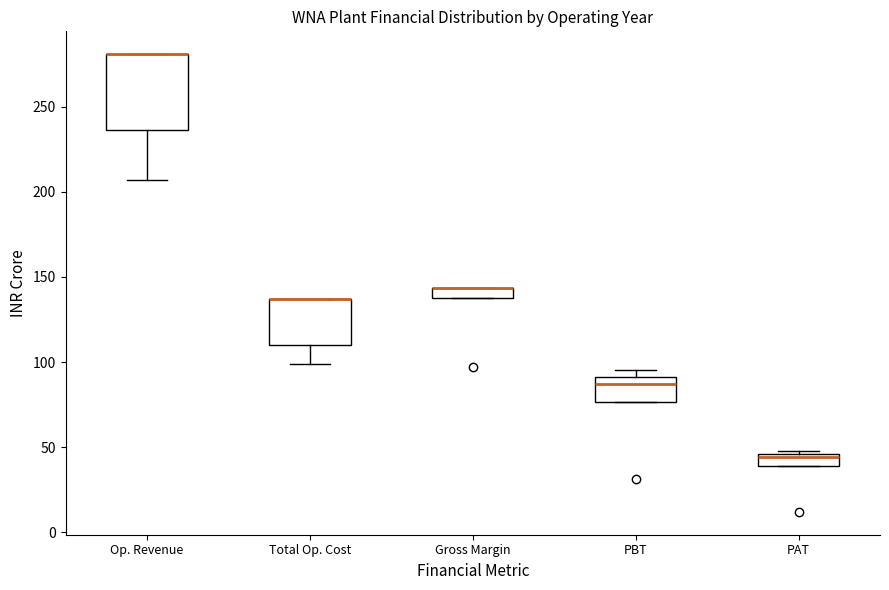

Which box is the tallest, from its lower edge to its upper edge?

Op. Revenue